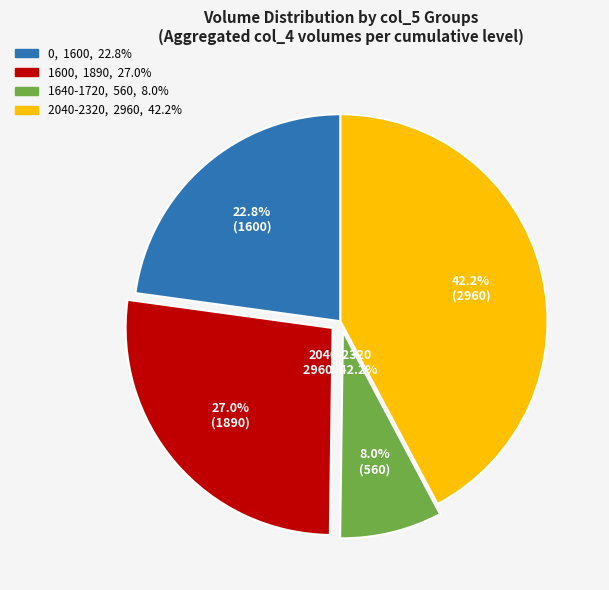

Does any single category account for the majority?

No